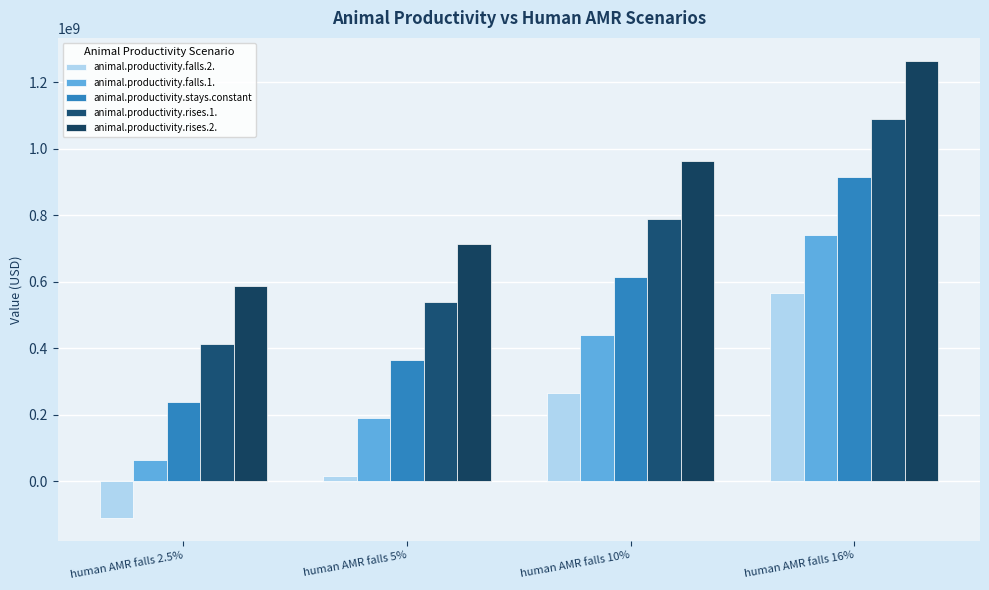

How many series are shown in this chart?

5